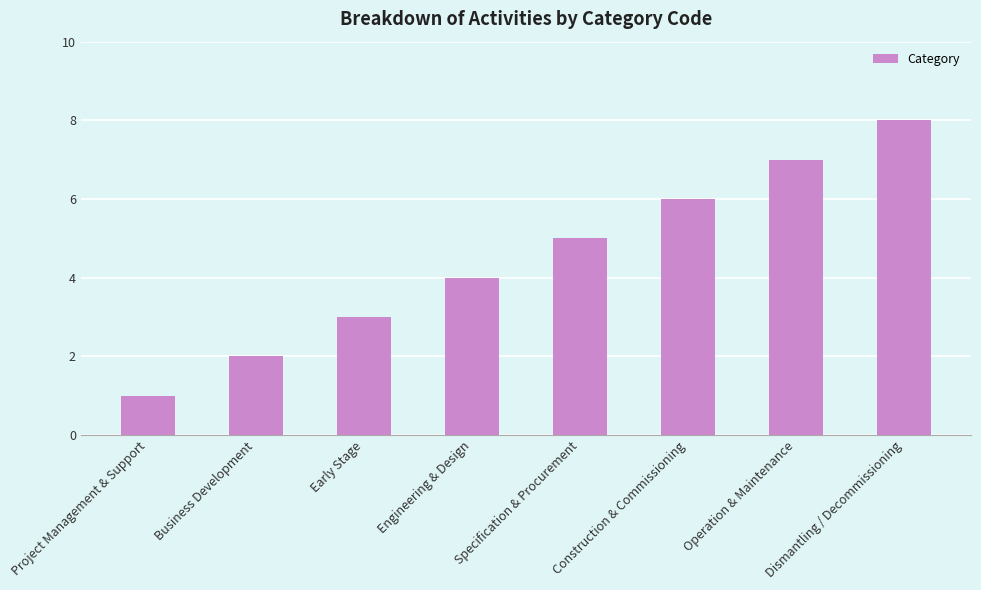

What is the maximum value shown in the chart?

8